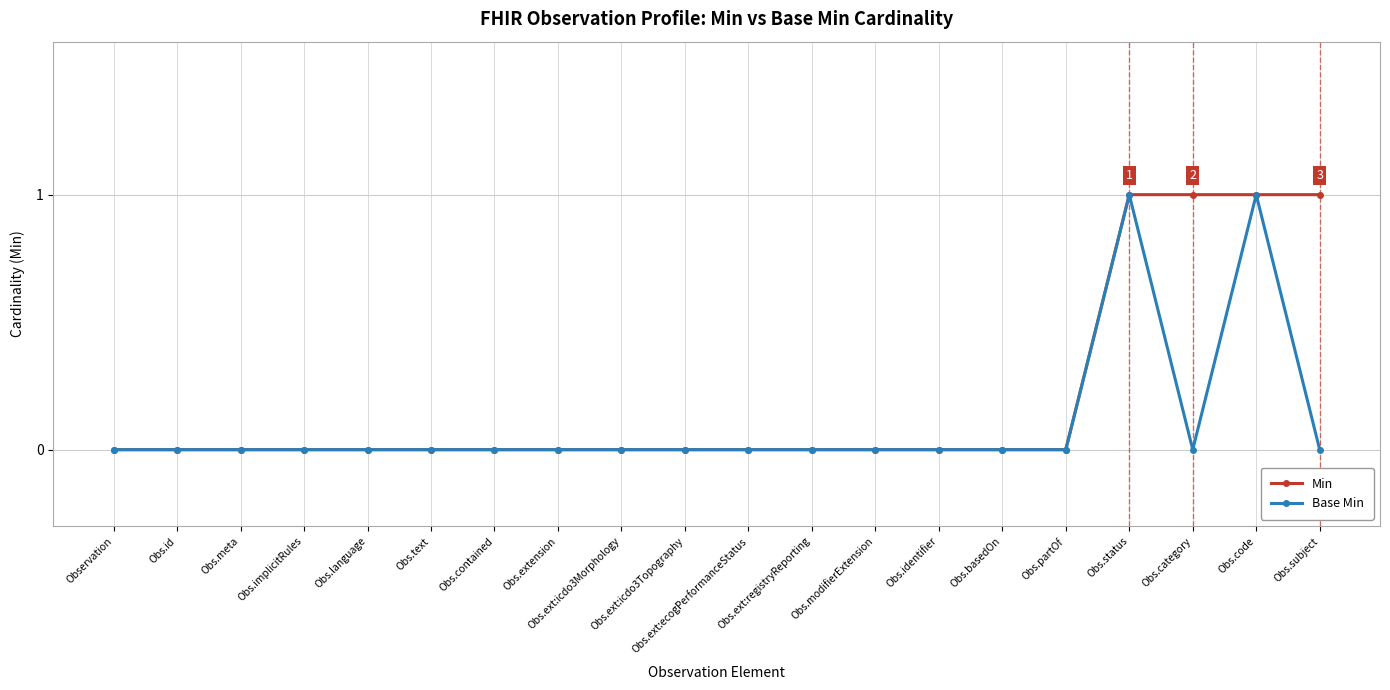

True or false: Base Min has more than 1 points higher than both neighbors.

True